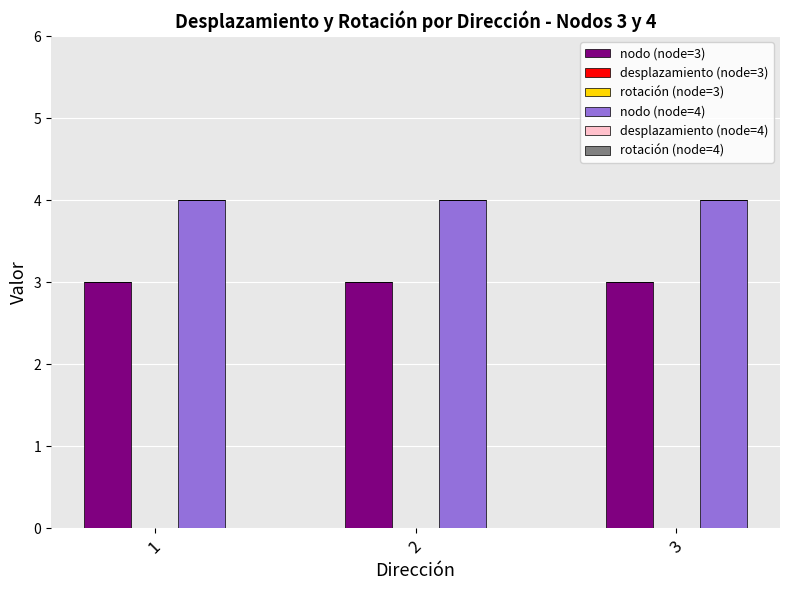

How many bars are there in total?

6